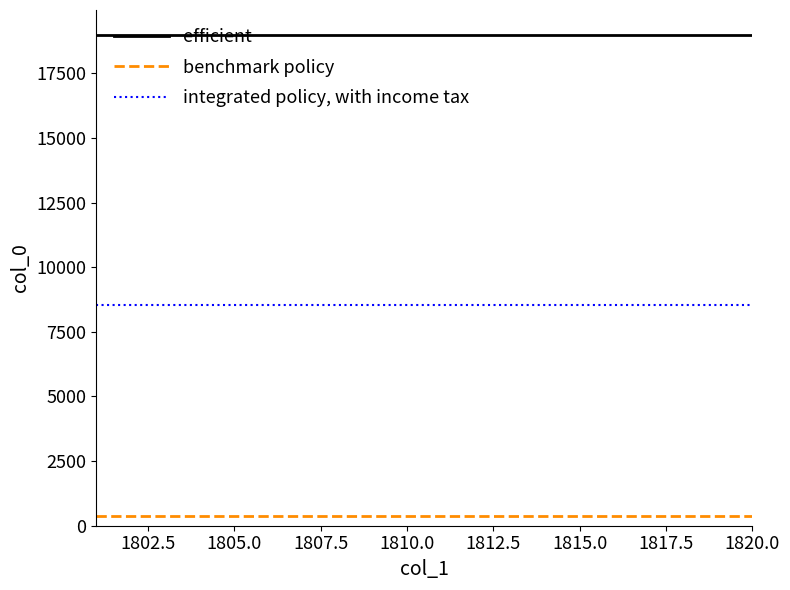

List the series in order of their overall mean, lowest first.

benchmark policy, integrated policy, with income tax, efficient